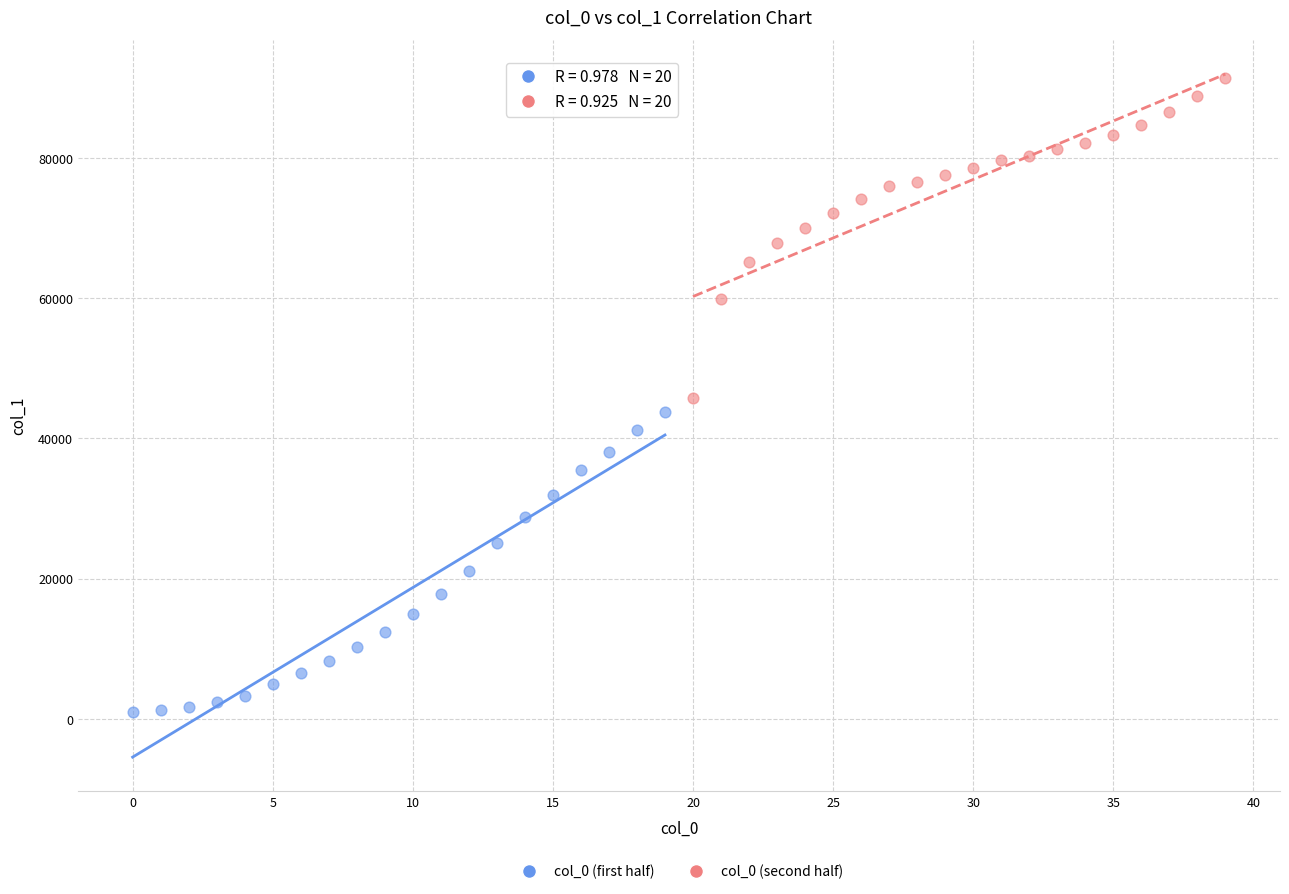

Which series contains the lowest Y value?

col_0 (first half)